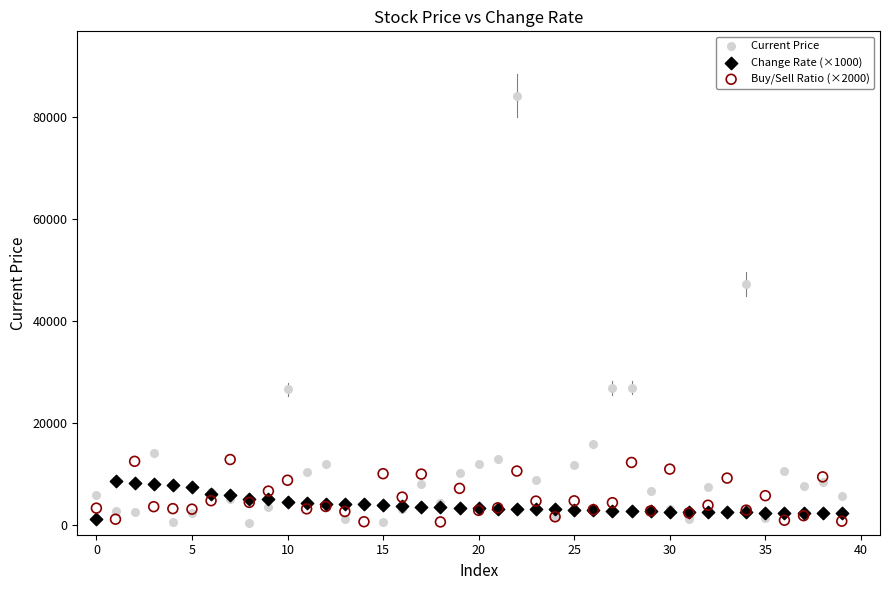

Which series has the widest spread of Y values?

Current Price